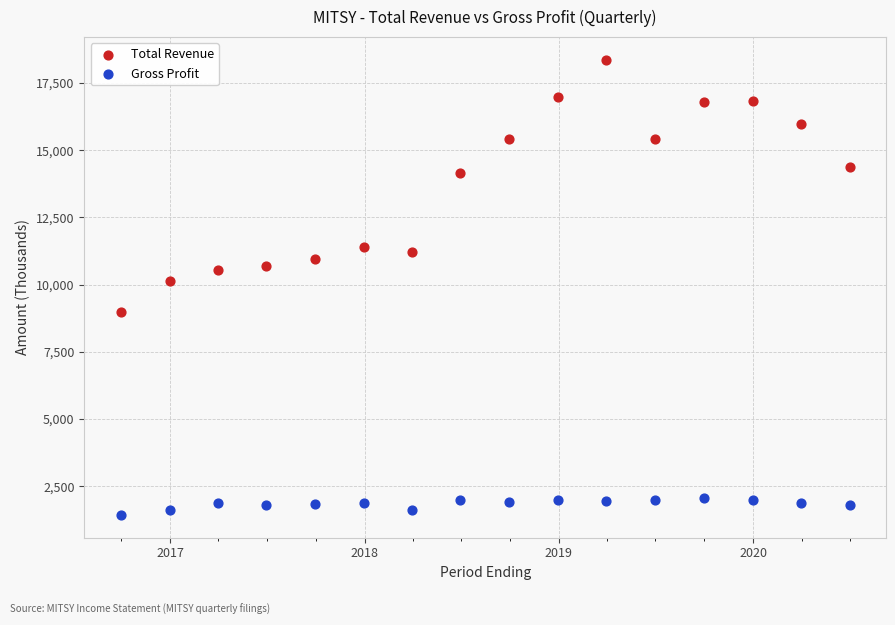

Which series has the largest Y range (max minus min)?

Total Revenue